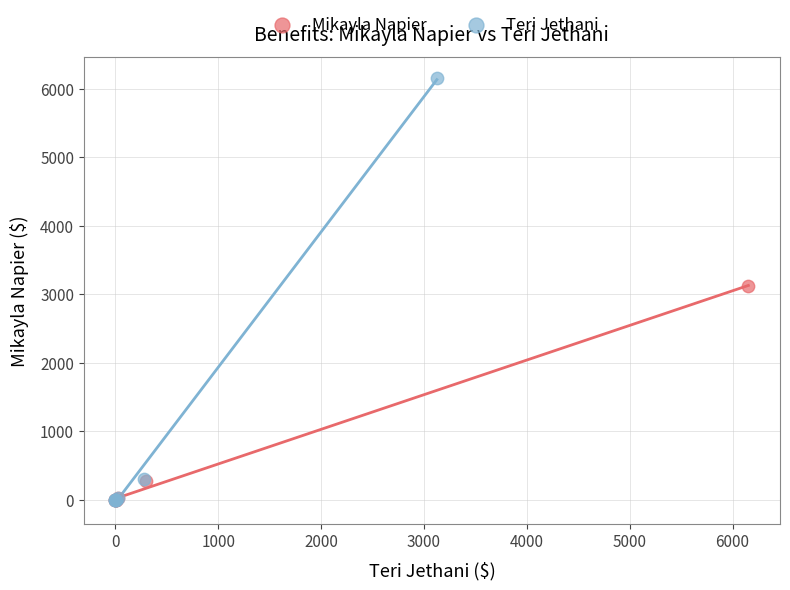

Which series has the largest Y range (max minus min)?

Teri Jethani